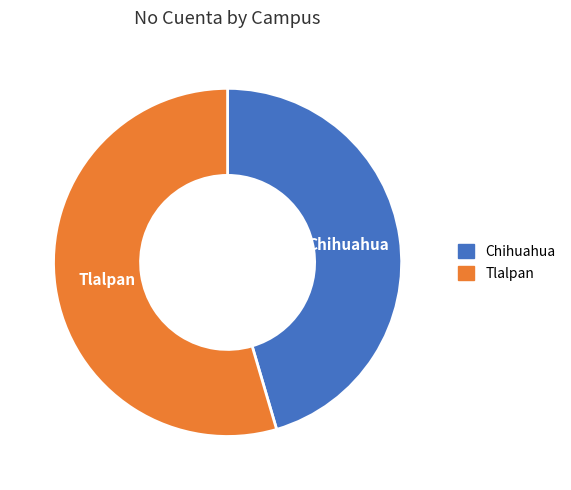

Is it true that Chihuahua is 34% of the pie?

False